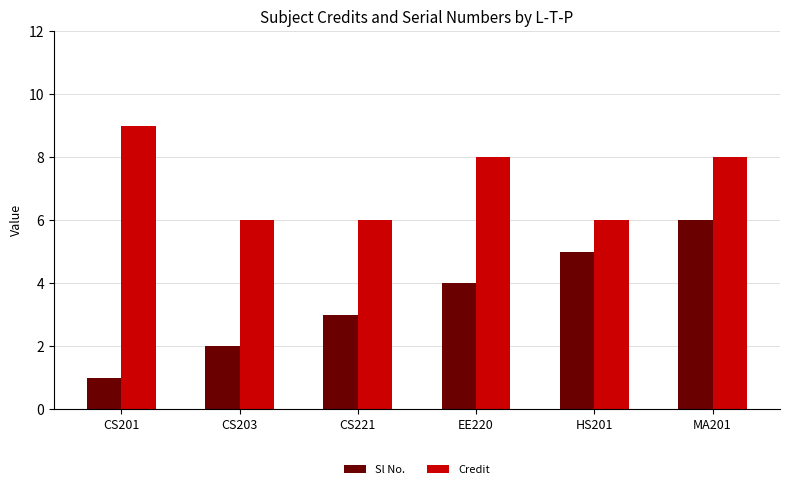

Count the number of data series in this chart.

2